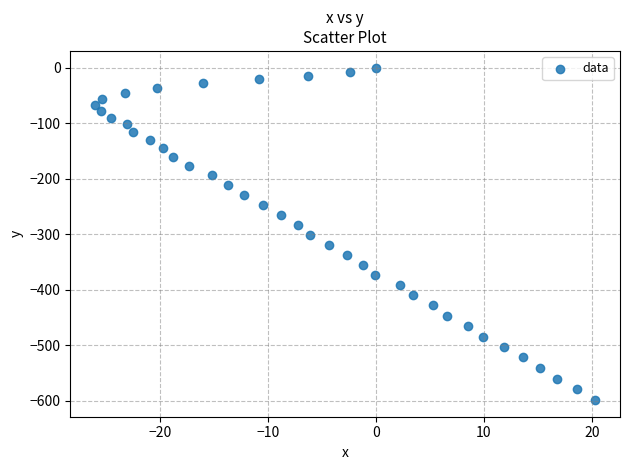

What is the range of Y values (max minus min)?

598.8